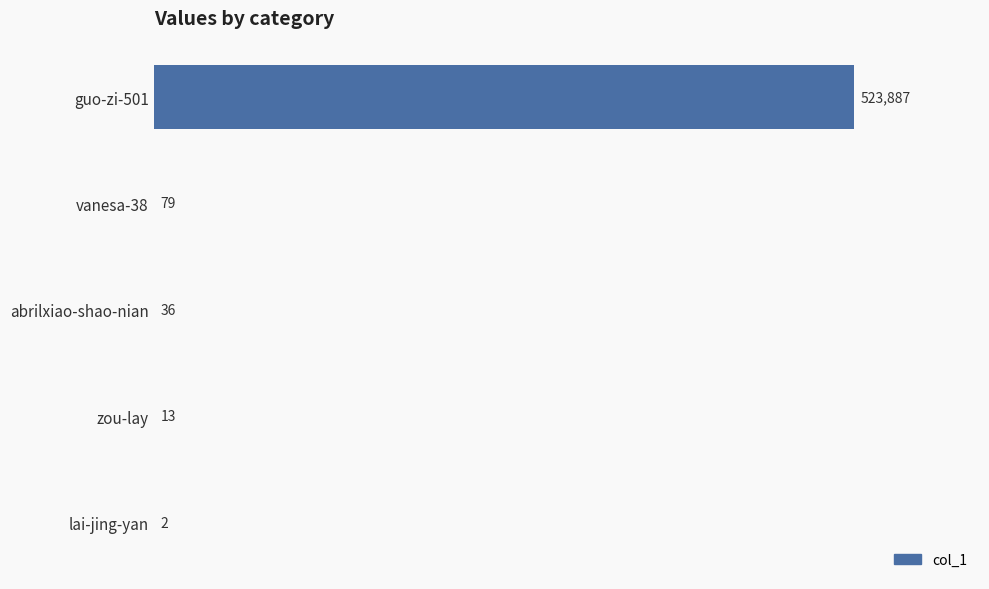

Reading top to bottom, what are all the values shown in this chart?

guo-zi-501=523887	vanesa-38=79	abrilxiao-shao-nian=36	zou-lay=13	lai-jing-yan=2